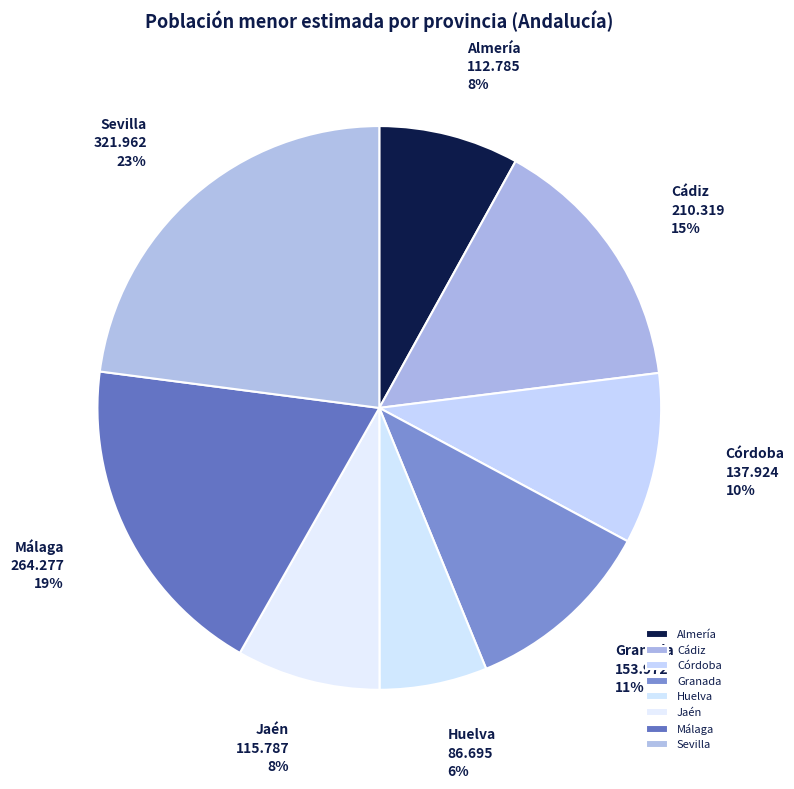

What is the smallest slice in the pie chart?

Huelva